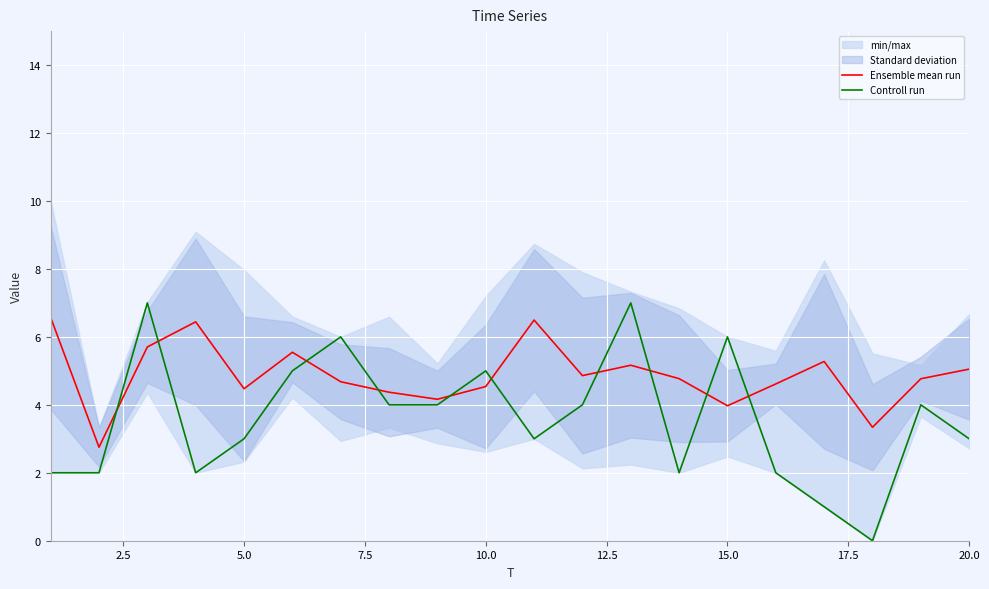

At how many categories does at least one series exceed 6?

5